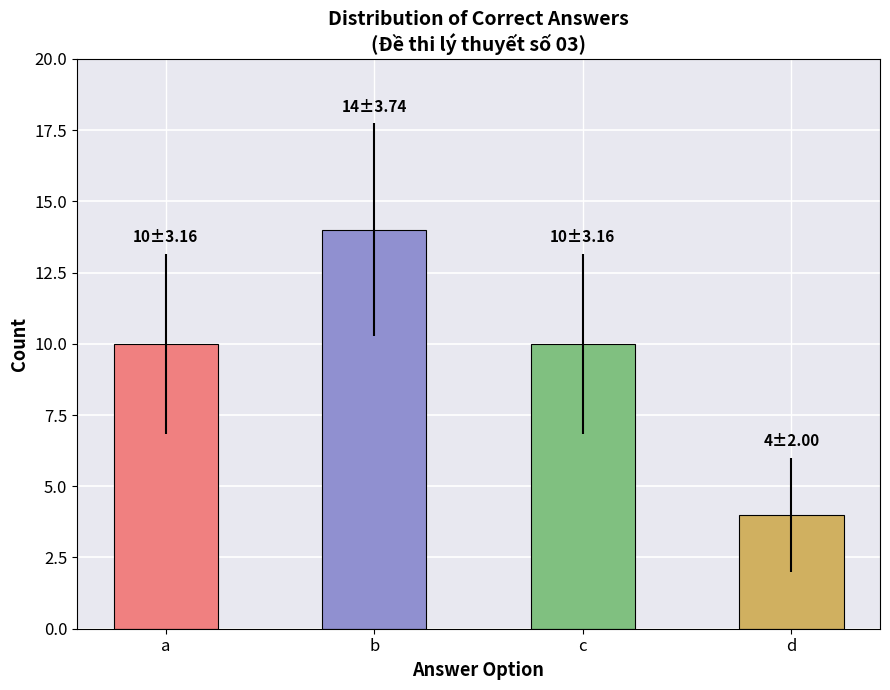

What is the difference between the maximum and second lowest values?

4